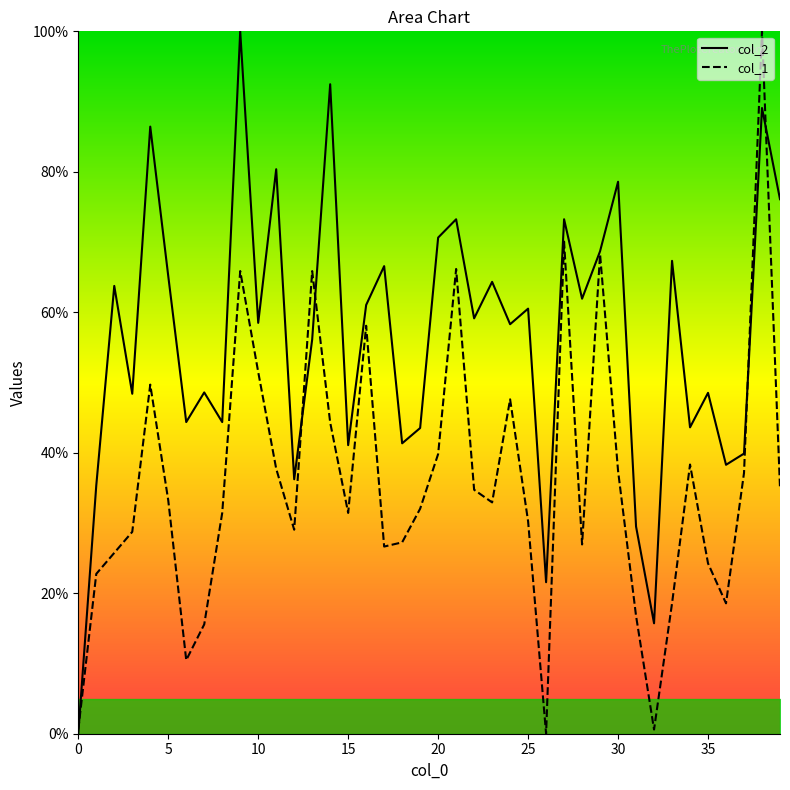

The col_2 series shows 71.2 at 15. True or false?

False